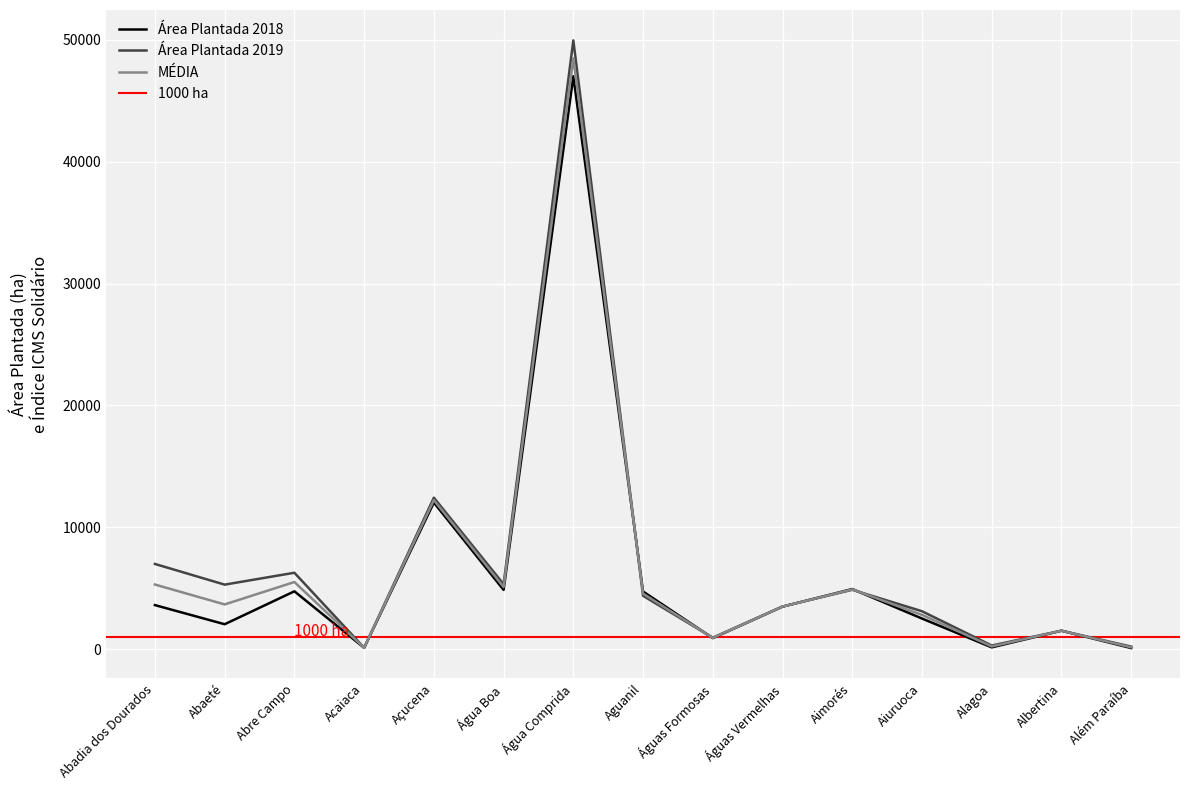

The MÉDIA series shows 19103.3 at Açucena. True or false?

False